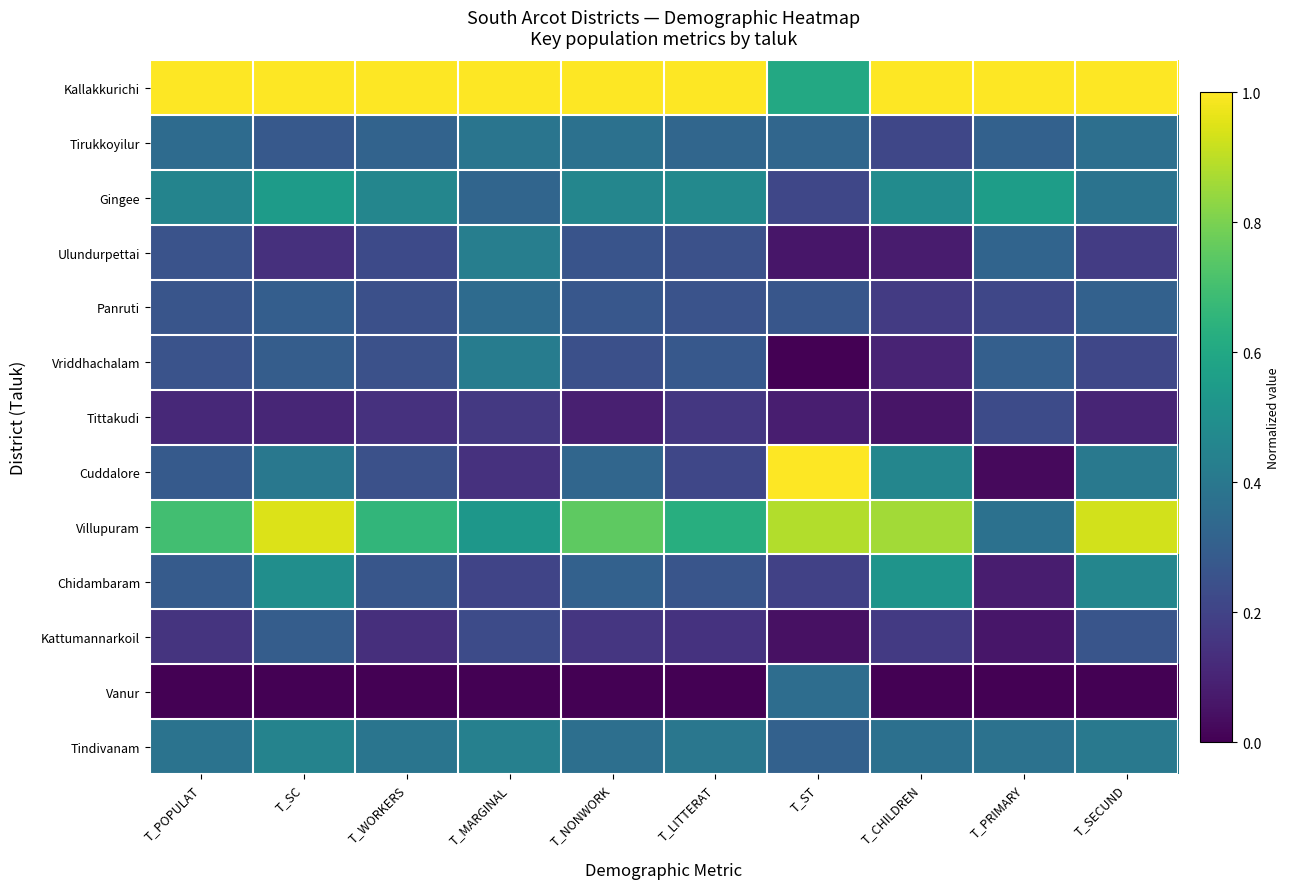

At T_LITTERAT, list the series in order from smallest to largest.

Vanur, Kattumannarkoil, Tittakudi, Cuddalore, Ulundurpettai, Panruti, Chidambaram, Vriddhachalam, Tirukkoyilur, Tindivanam, Gingee, Villupuram, Kallakkurichi